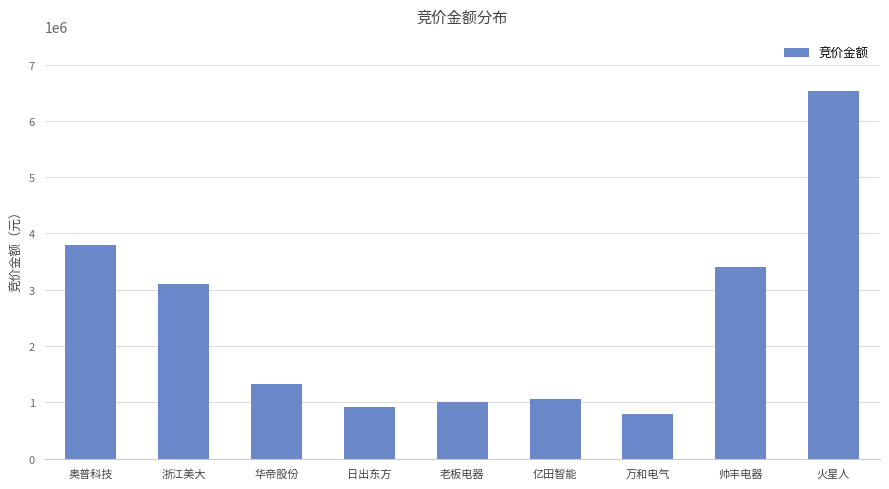

At which category does the chart reach its peak across all series?

火星人